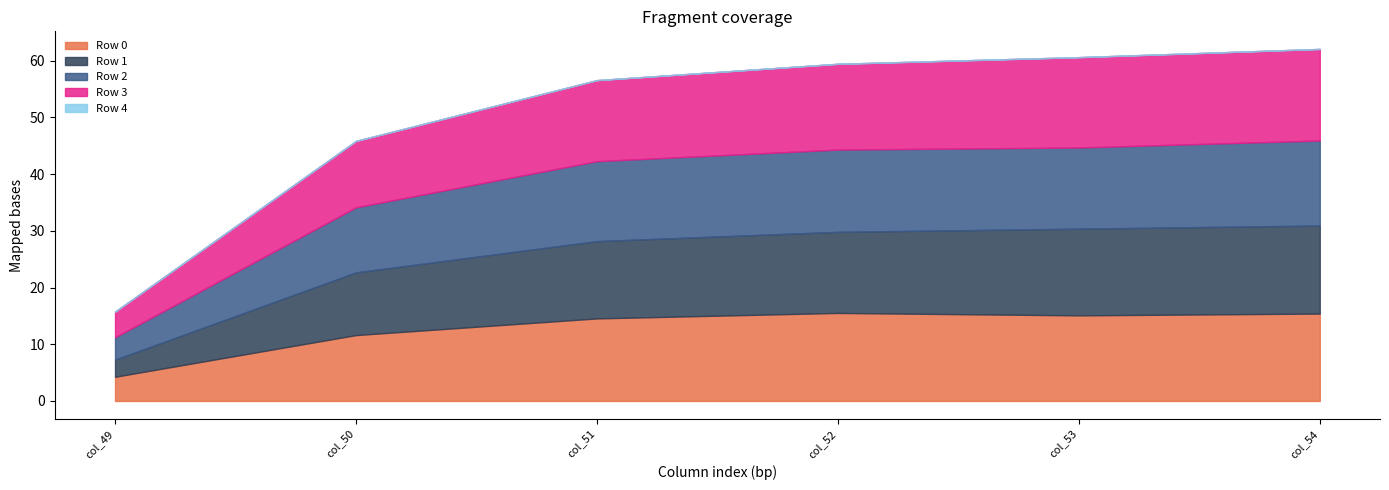

What is the difference between the second highest and second lowest values in the Row 3 series?

4.2